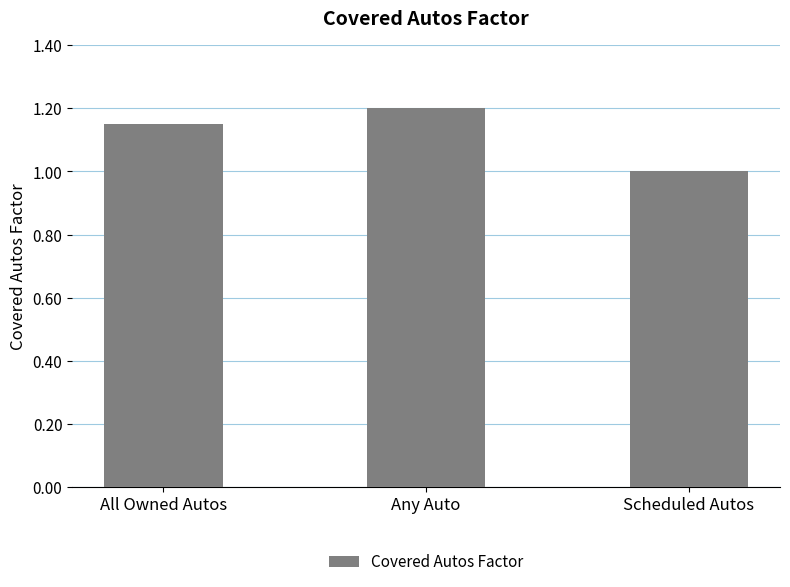

What is the sum of the values at Scheduled Autos and Any Auto?

2.2